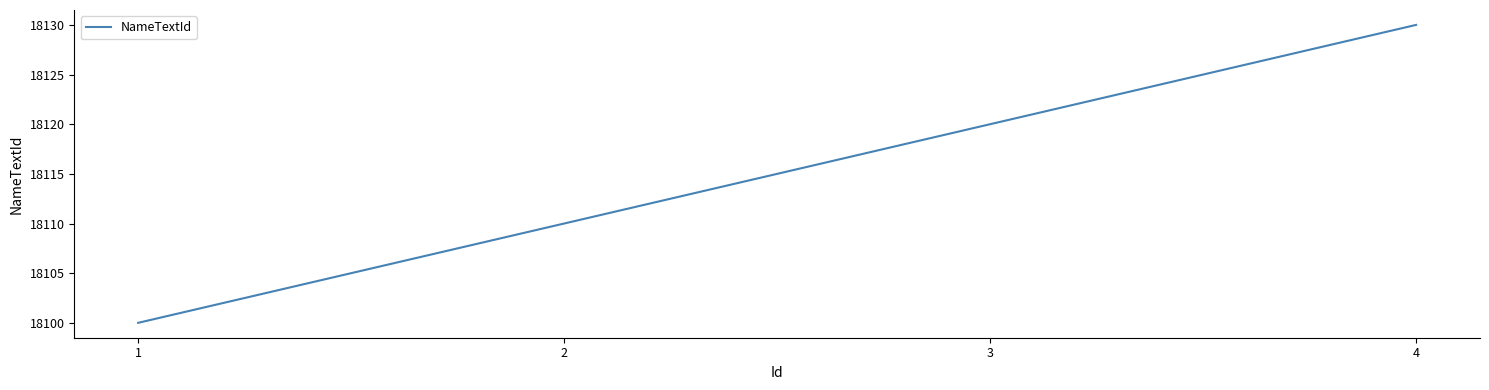

Does the chart display data point markers on the line(s)?

No